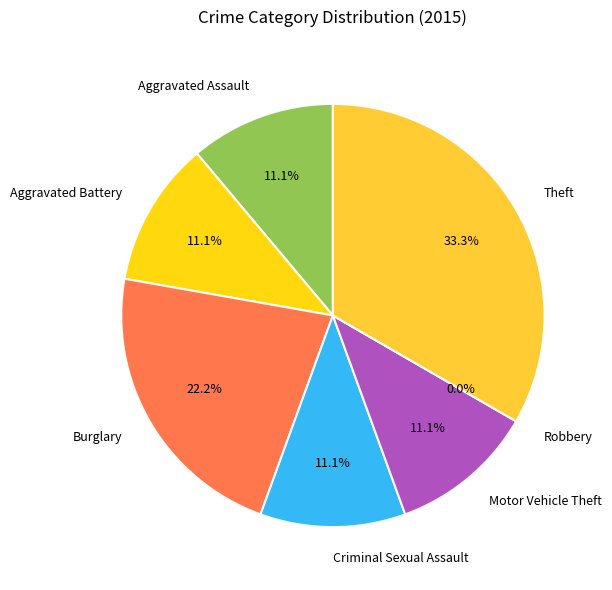

Which category has the smallest portion of the pie?

Robbery